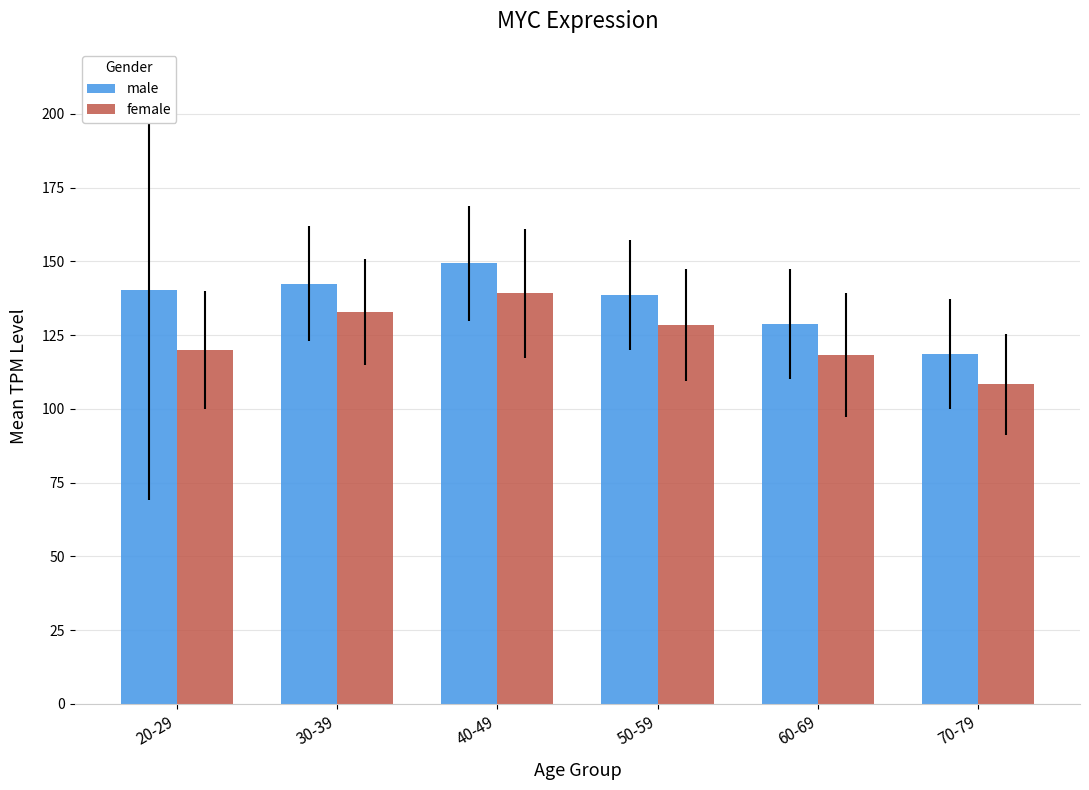

What is the difference between the male values at 40-49 and 60-69?

20.6